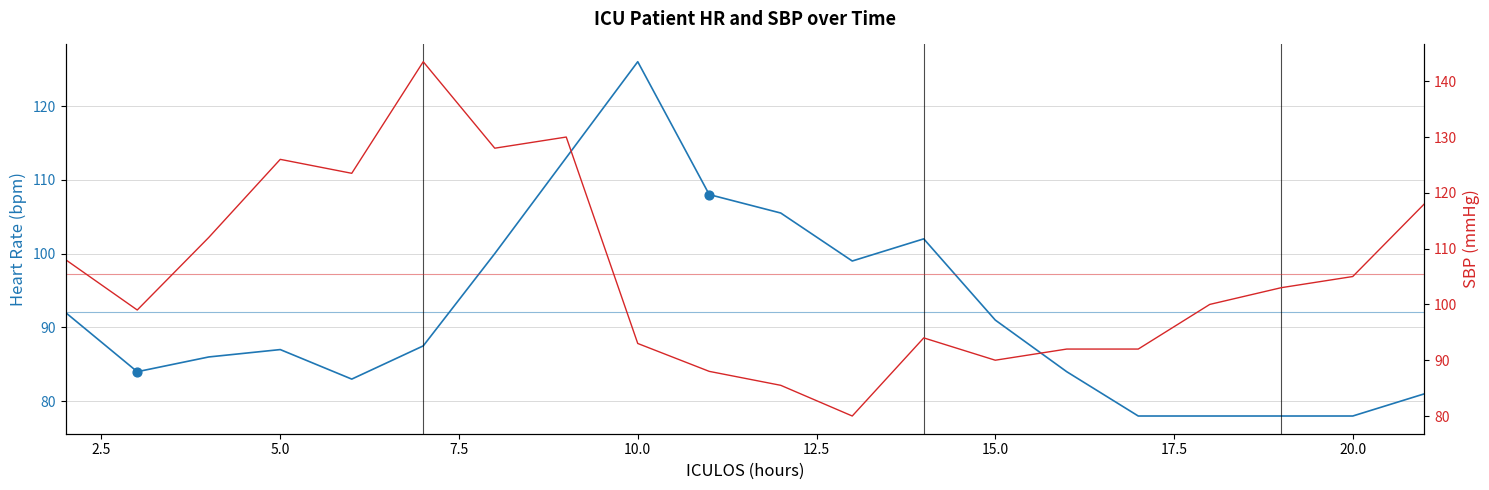

At which category is the sum across all series the highest?

9